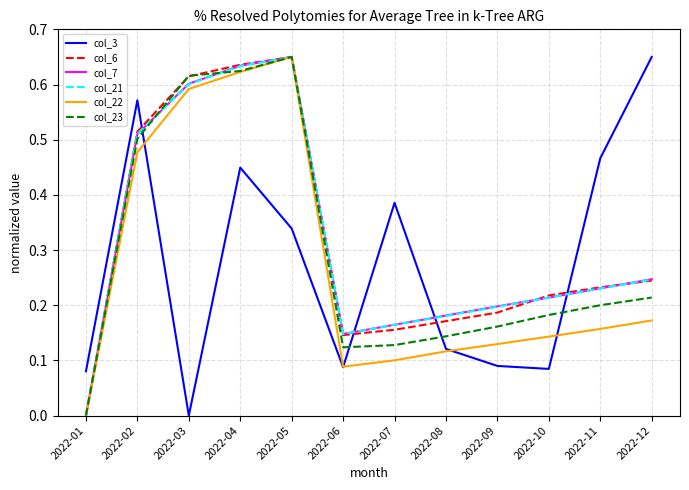

True or false: col_6 has more than 1 interior local peaks.

False